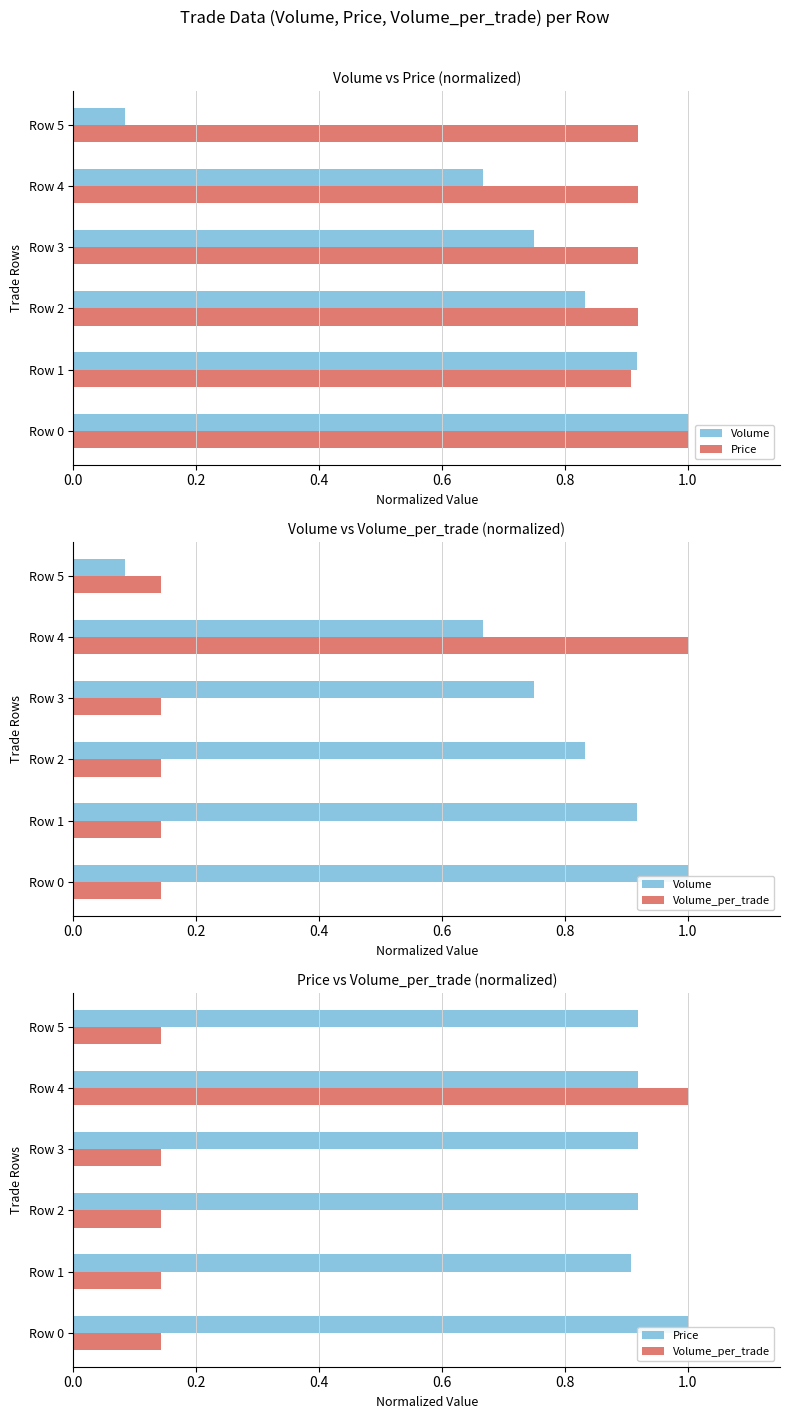

What is the approximate value of Price at Row 5?

0.9